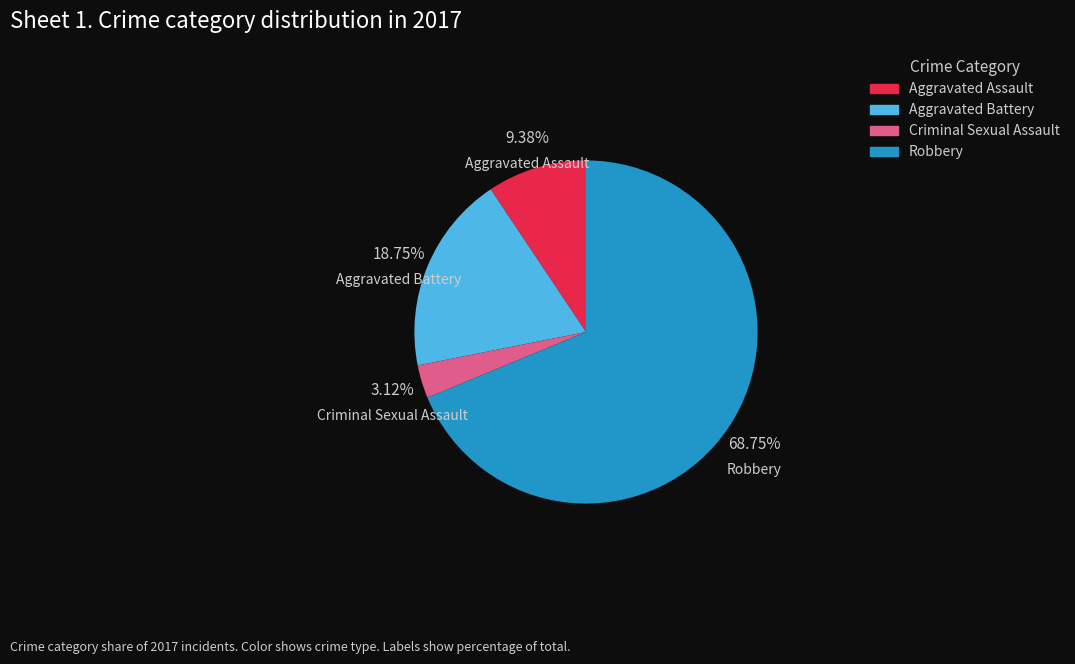

Combined, do Aggravated Assault and Aggravated Battery account for over 50%?

No